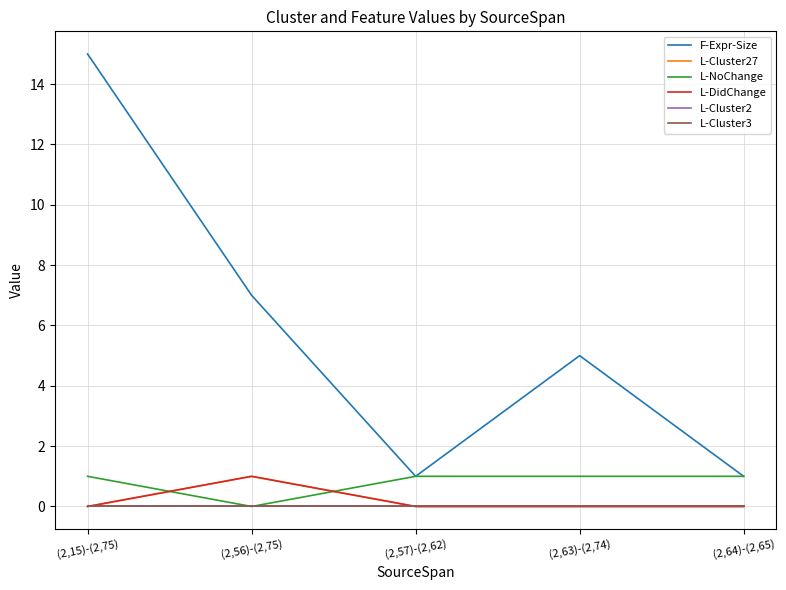

Reading right to left, extract all data points from this chart.

F-Expr-Size: (2,64)-(2,65)=1	(2,63)-(2,74)=5	(2,57)-(2,62)=1	(2,56)-(2,75)=7	(2,15)-(2,75)=15
L-Cluster27: (2,64)-(2,65)=0	(2,63)-(2,74)=0	(2,57)-(2,62)=0	(2,56)-(2,75)=1	(2,15)-(2,75)=0
L-NoChange: (2,64)-(2,65)=1	(2,63)-(2,74)=1	(2,57)-(2,62)=1	(2,56)-(2,75)=0	(2,15)-(2,75)=1
L-DidChange: (2,64)-(2,65)=0	(2,63)-(2,74)=0	(2,57)-(2,62)=0	(2,56)-(2,75)=1	(2,15)-(2,75)=0
L-Cluster2: (2,64)-(2,65)=0	(2,63)-(2,74)=0	(2,57)-(2,62)=0	(2,56)-(2,75)=0	(2,15)-(2,75)=0
L-Cluster3: (2,64)-(2,65)=0	(2,63)-(2,74)=0	(2,57)-(2,62)=0	(2,56)-(2,75)=0	(2,15)-(2,75)=0